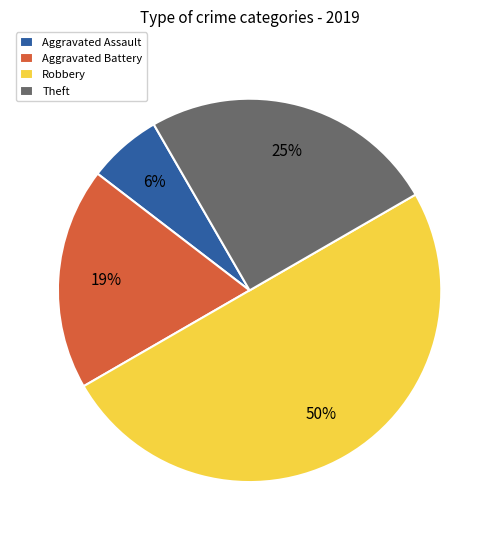

What percentage is the Theft slice, to the nearest percent?

25%